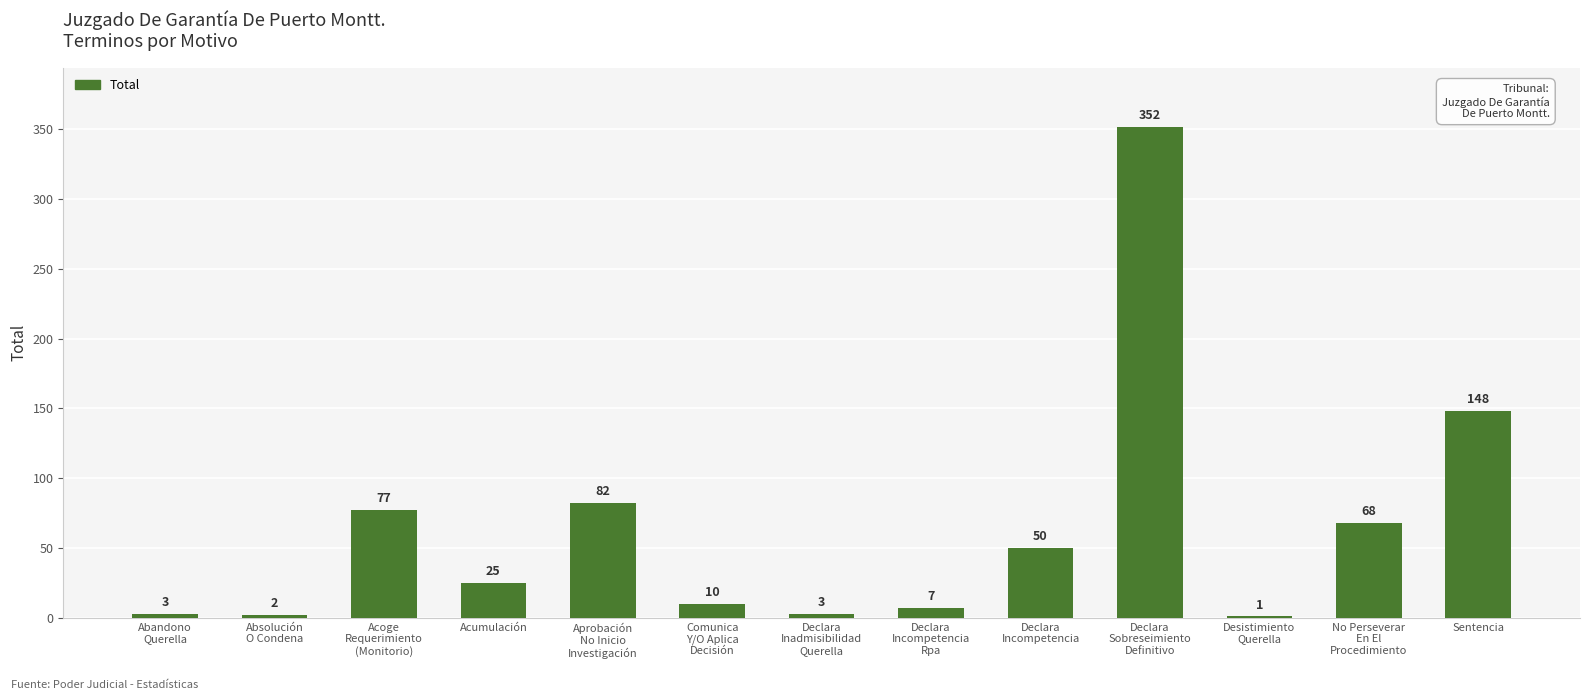

What is the greatest value displayed?

352